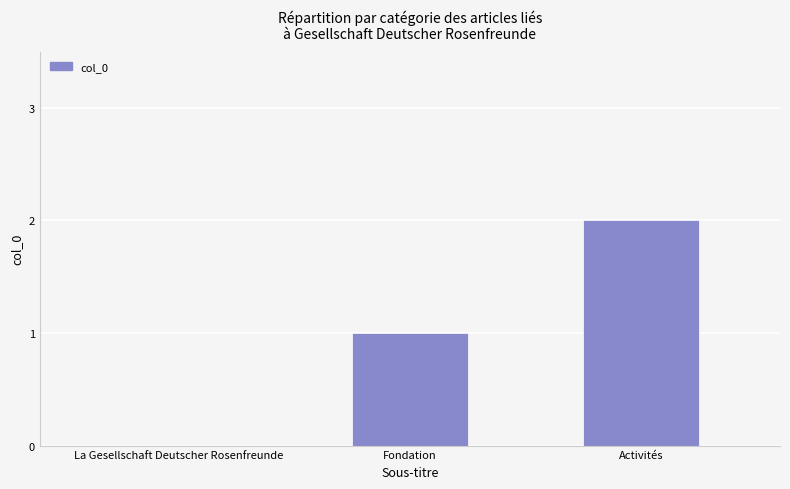

Is it true that the value at Fondation is 1?

True